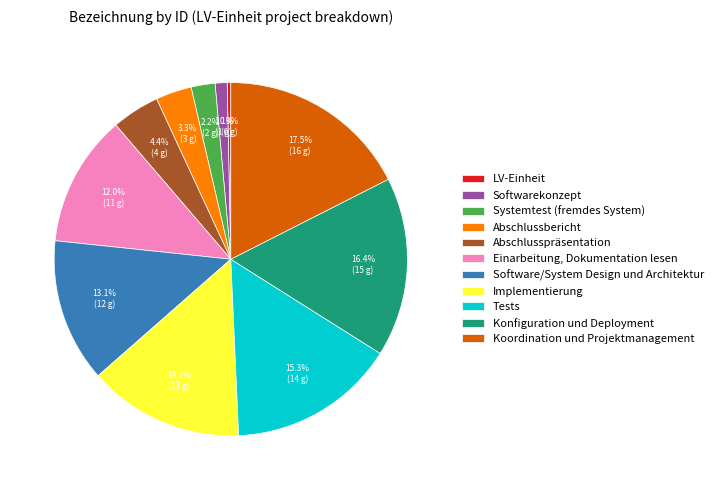

What percentage is the Abschlusspräsentation slice, to the nearest percent?

4%